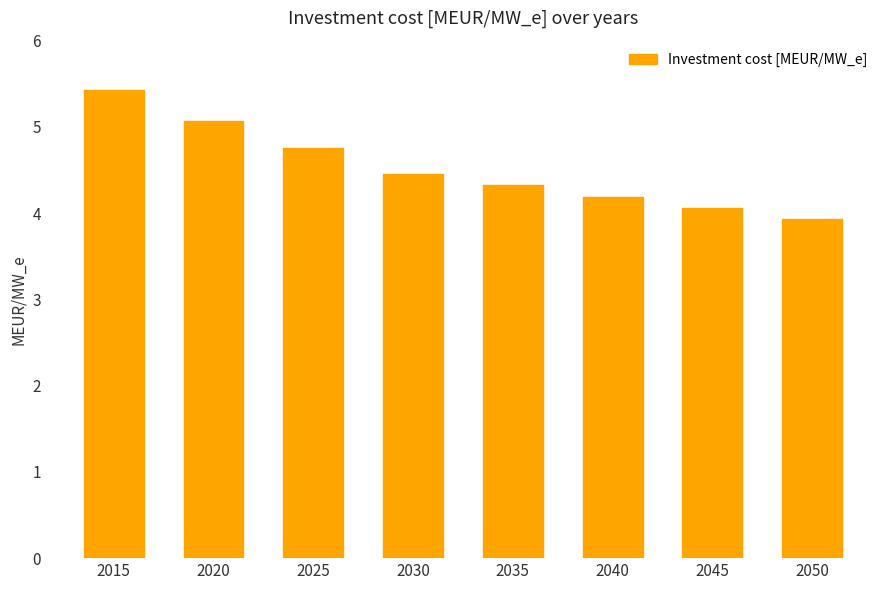

What value does the data have at 2050?

3.9